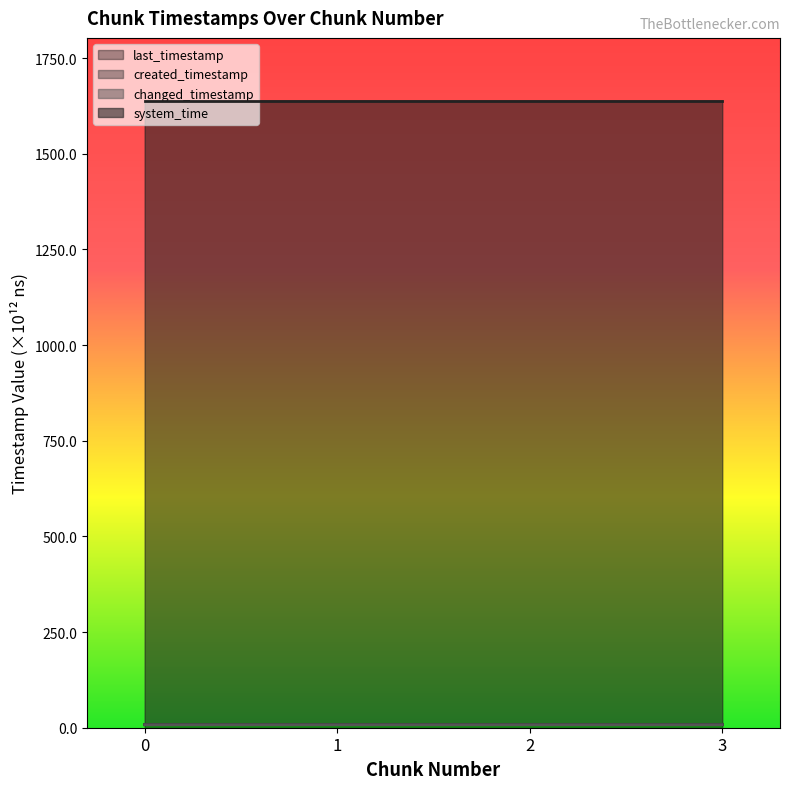

What is the value of the created_timestamp point at the 1st from the left?

7.9